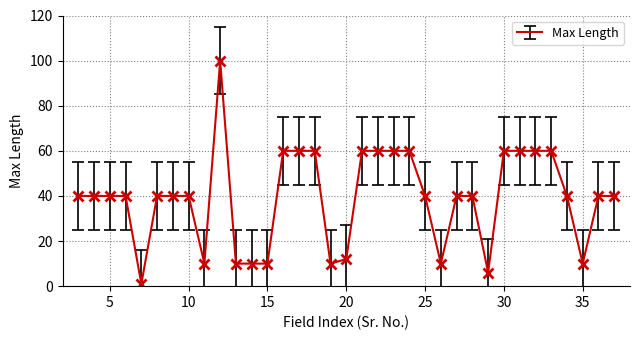

What is the greatest value displayed?

100